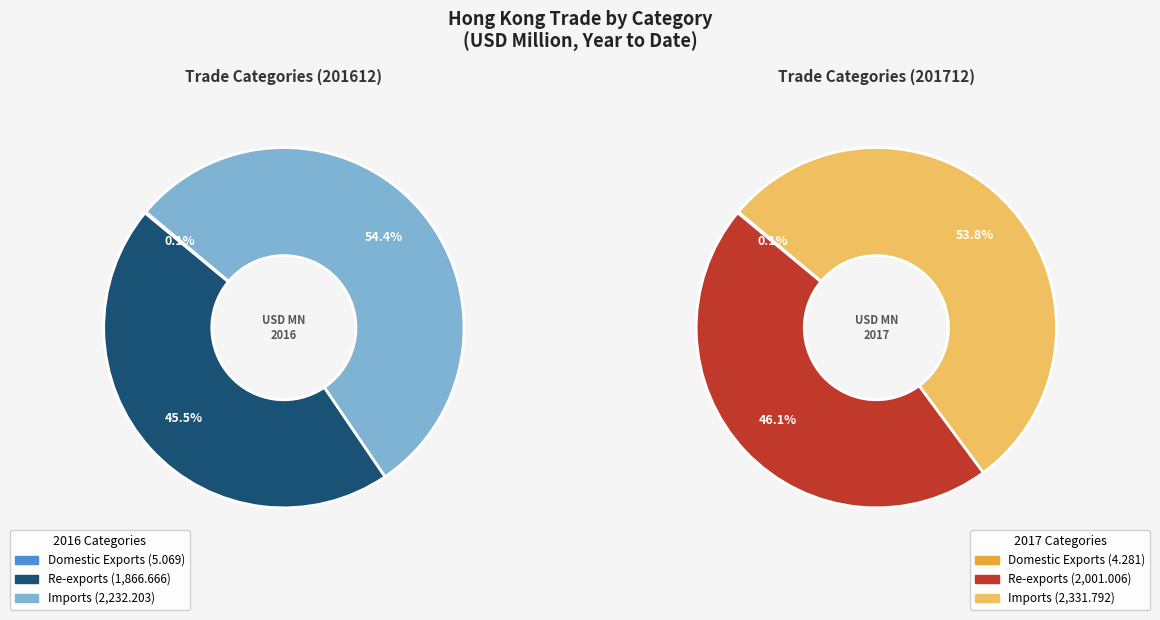

Rank the categories by value from highest to lowest.

Imports, Re-exports, Domestic Exports